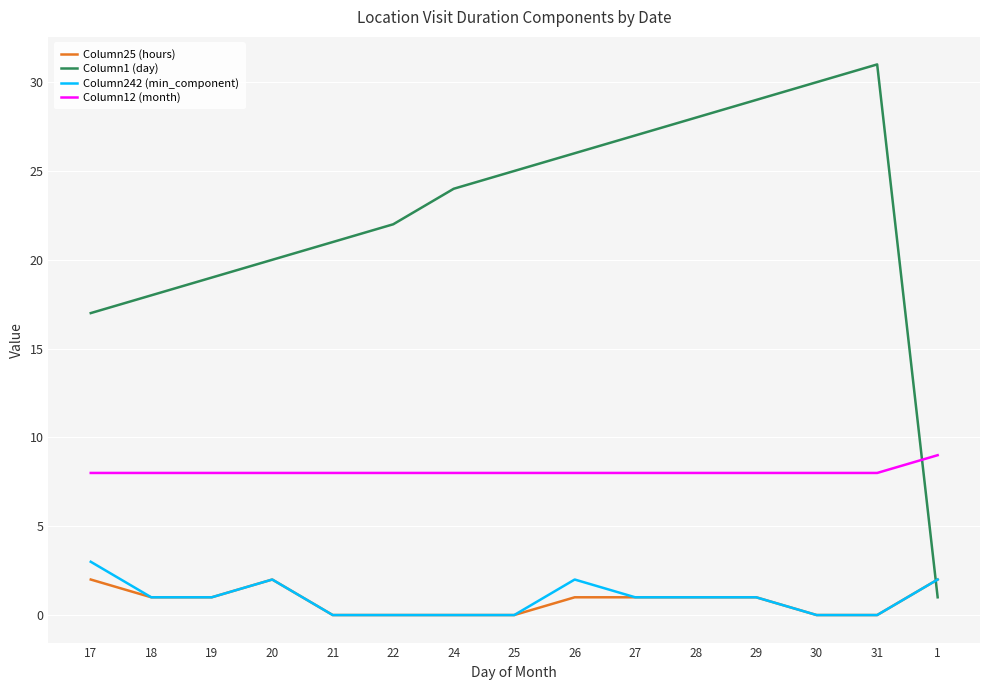

Which series has the widest spread of values?

Column1 (day)